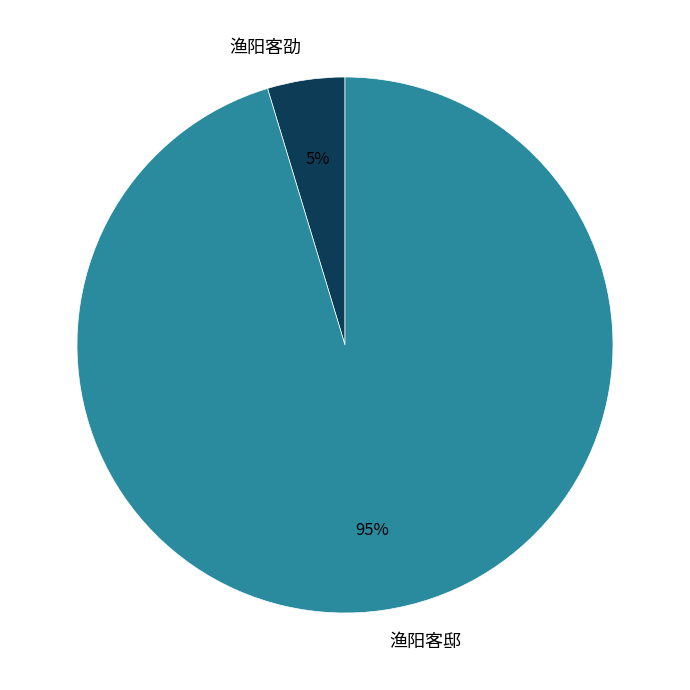

Count the number of slices in the pie.

2